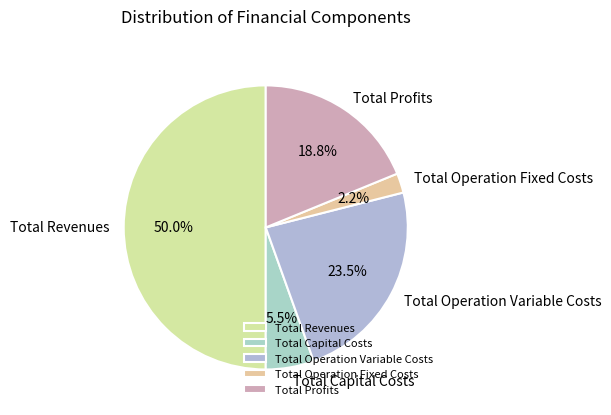

To the nearest percent, what portion does Total Revenues represent?

50%